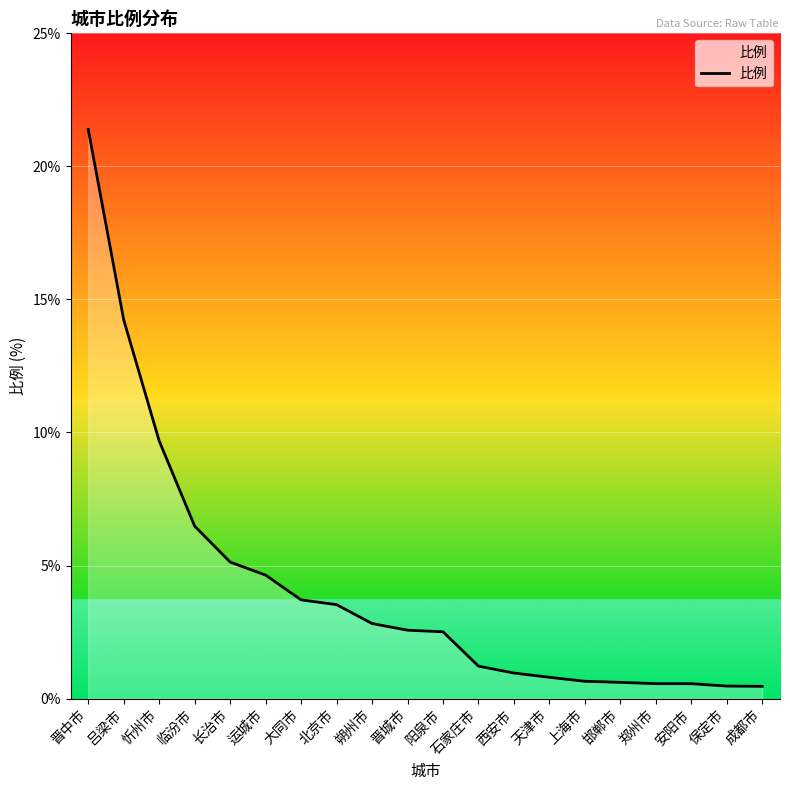

True or false: the data shows 1.2 at 石家庄市.

True